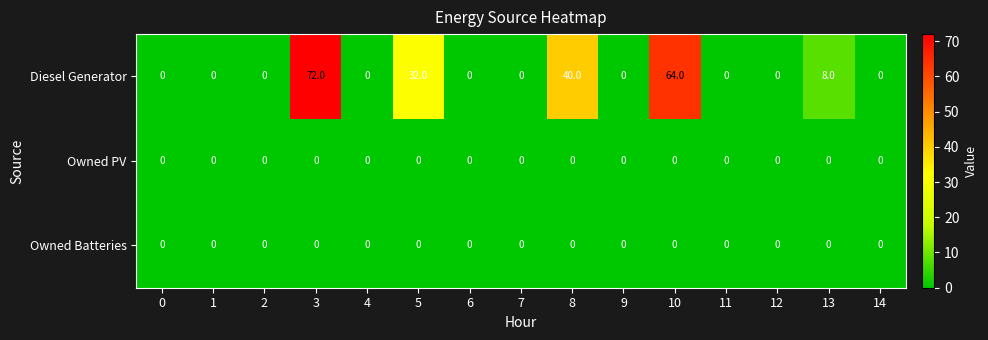

Which series has the largest range (max minus min)?

Diesel Generator